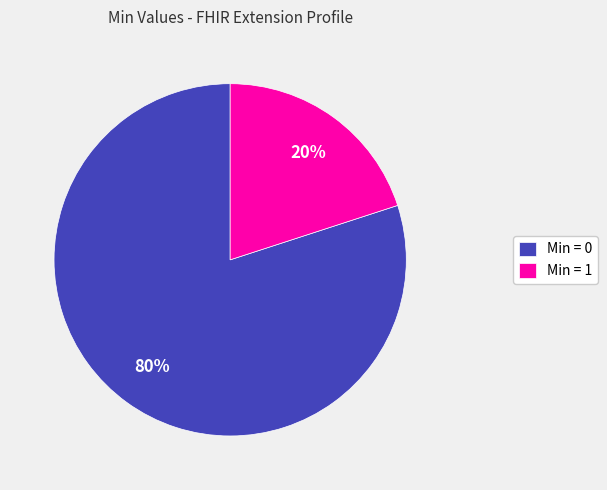

Combined, do Min = 1 and Min = 0 account for over 50%?

Yes